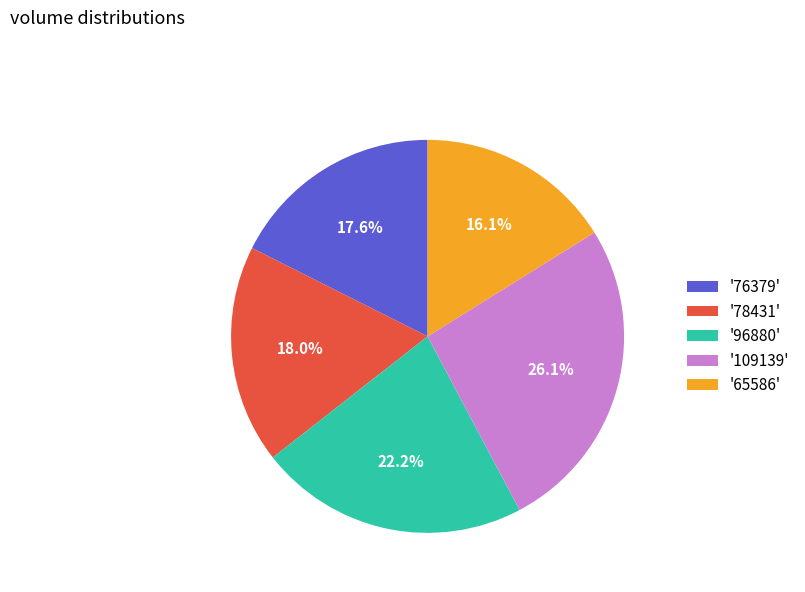

What portion of the pie excludes '109139'?

73.9%